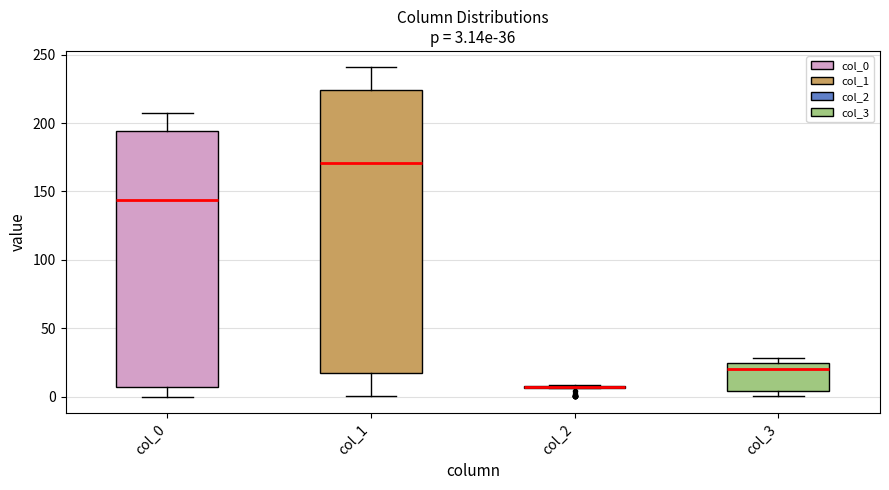

Comparing the boxes themselves (not the whiskers), which one is the tallest?

col_1